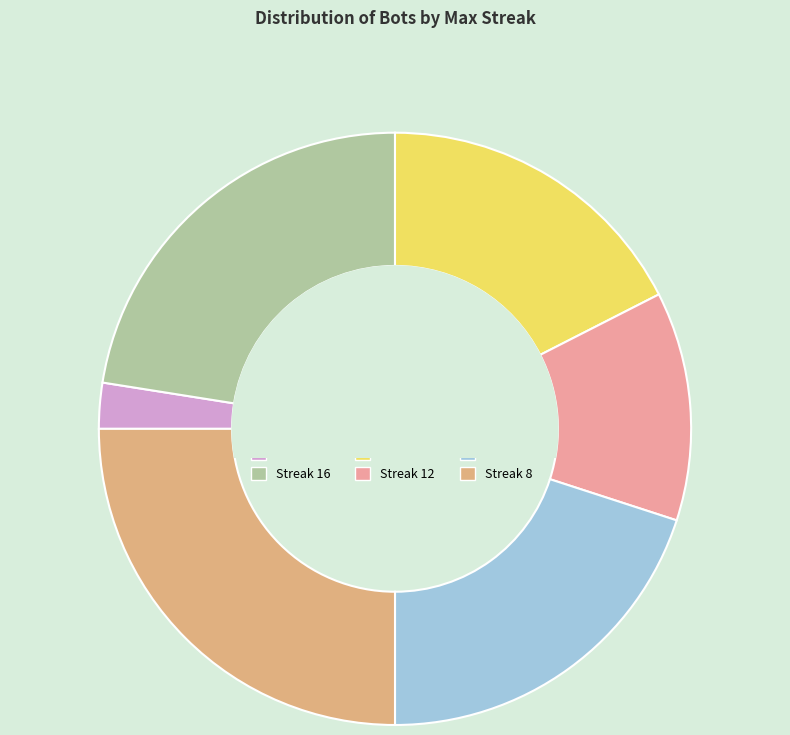

Count the number of slices in the pie.

6